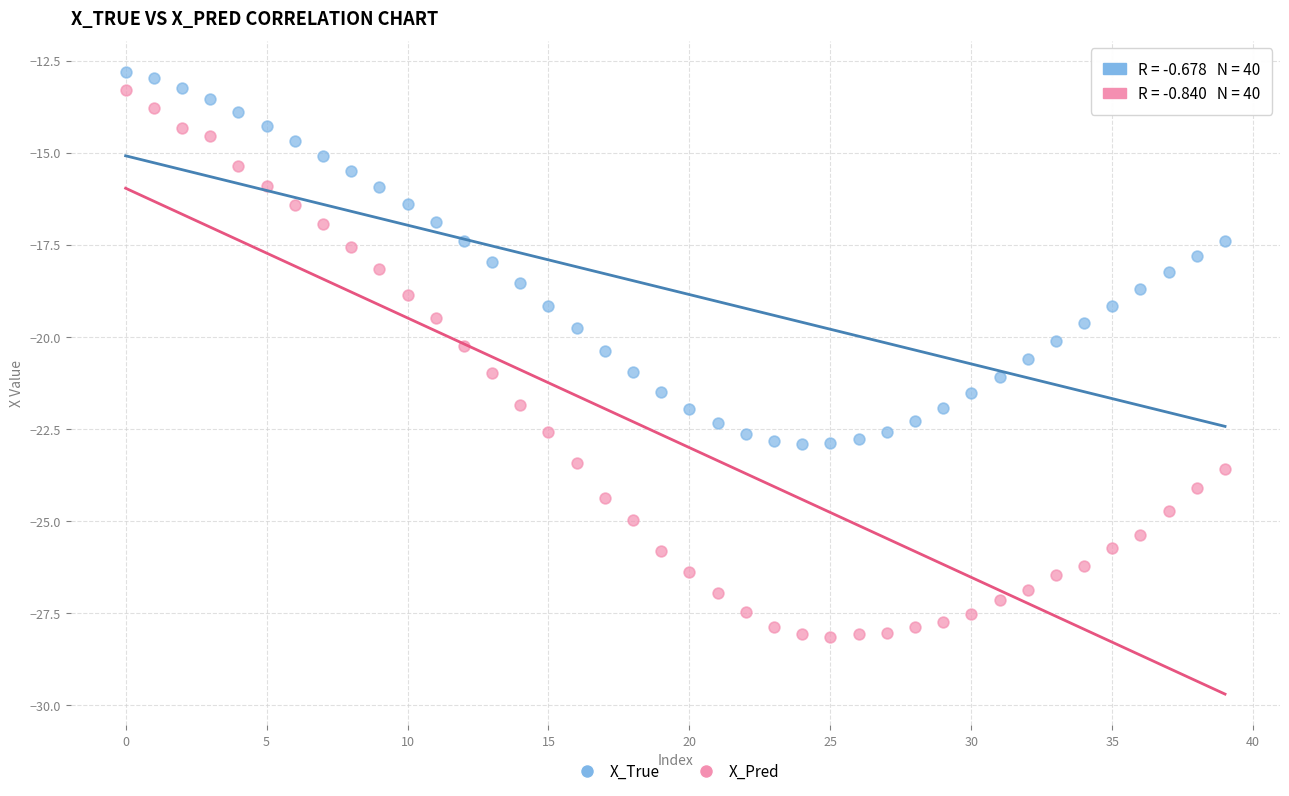

Across all data points, what is the range of Y values (max minus min)?

15.3